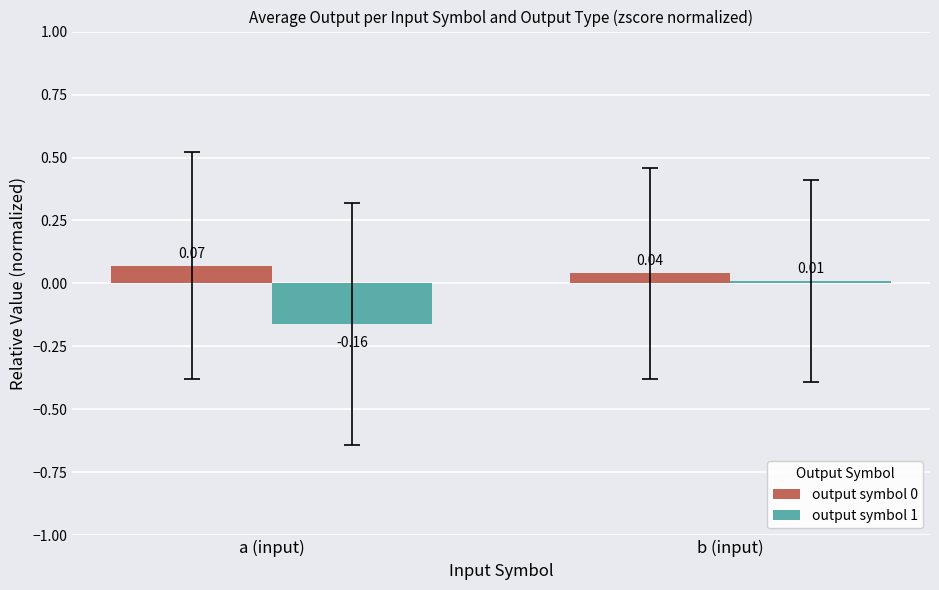

At which category does the chart reach its peak across all series?

a (input)